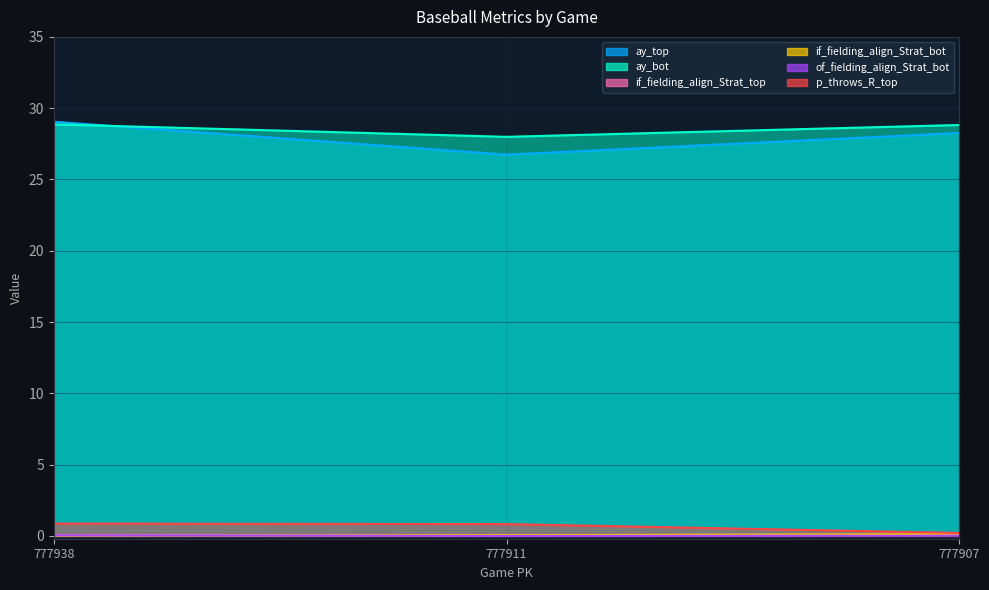

At which category does the chart reach its minimum across all series?

777911